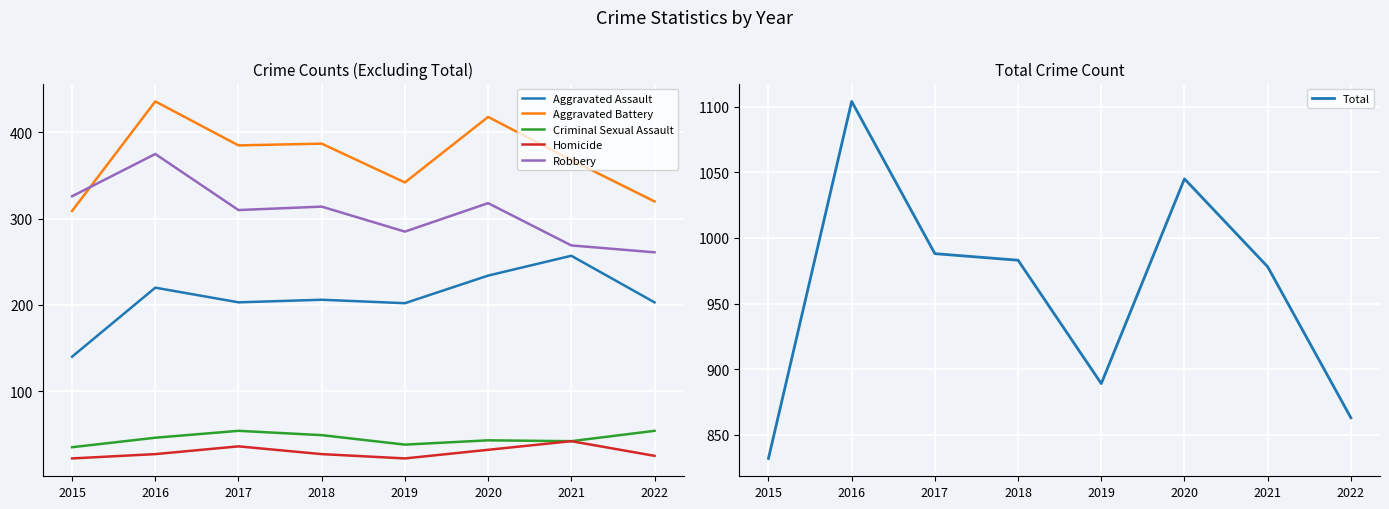

True or false: Total and Aggravated Battery intersect in this chart.

False